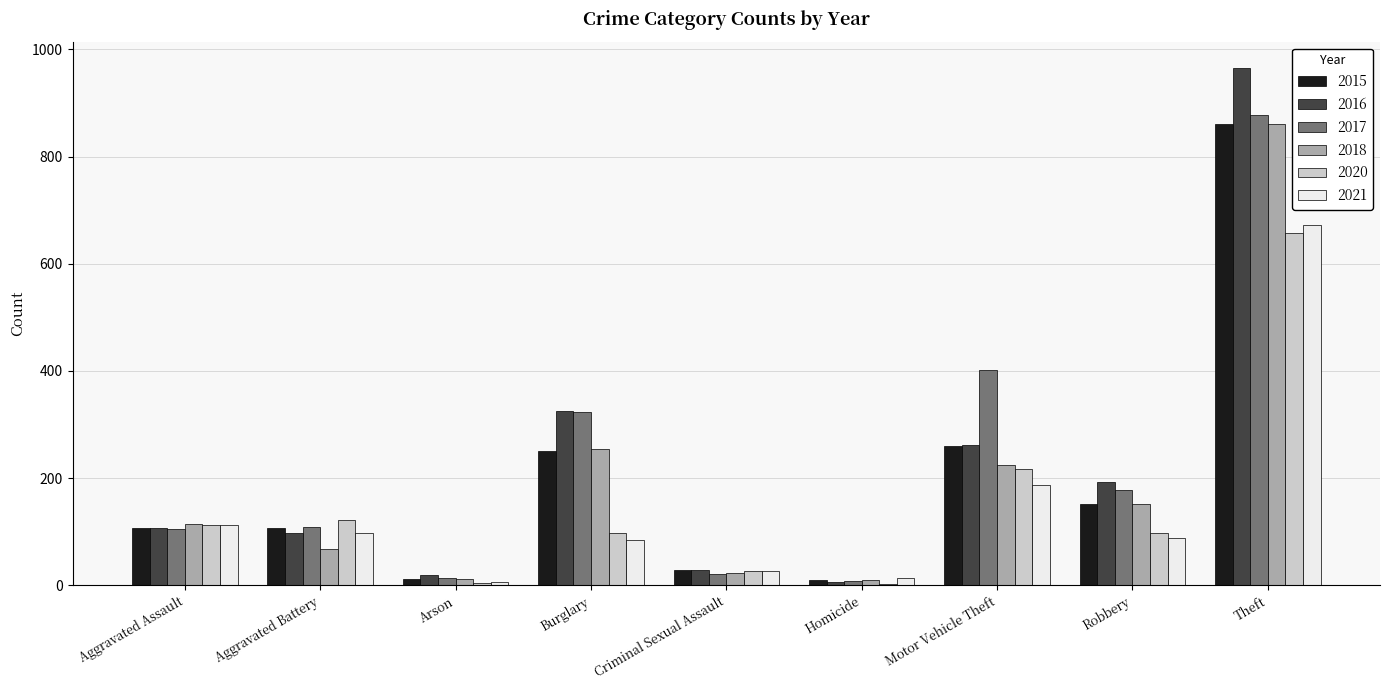

Between Aggravated Battery and Motor Vehicle Theft, which series saw the biggest shift?

2017